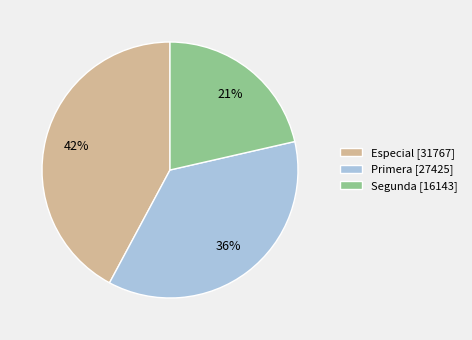

Between Primera [27425] and Segunda [16143], which is larger?

Primera [27425]